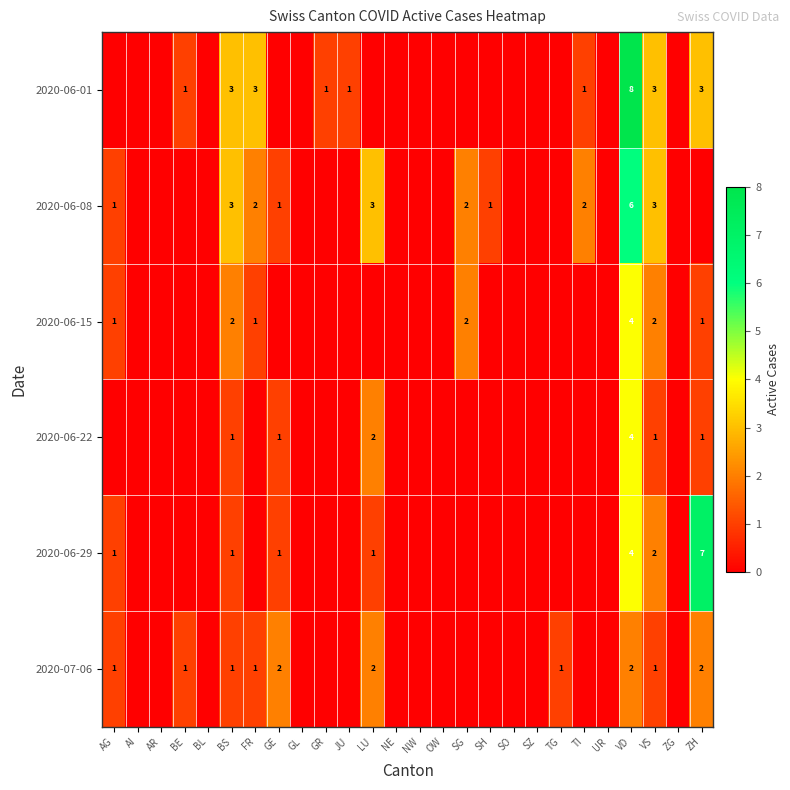

At TG, list the series in order from largest to smallest.

2020-07-06, 2020-06-01, 2020-06-08, 2020-06-15, 2020-06-22, 2020-06-29